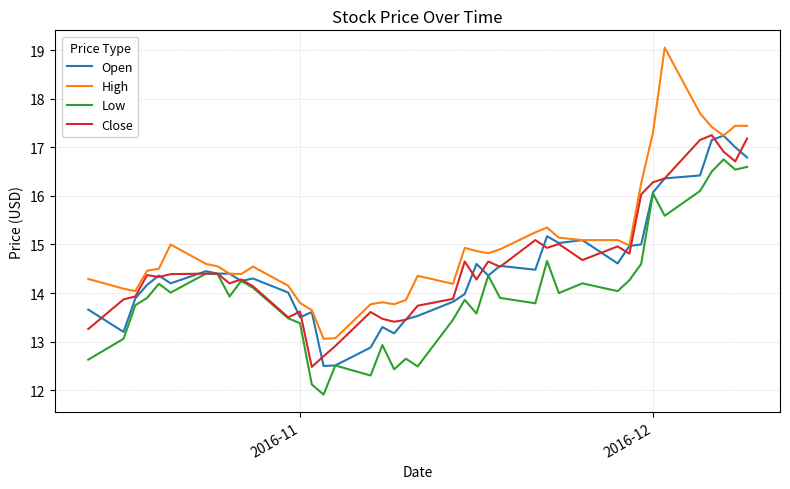

What is the greatest value displayed?

19.0